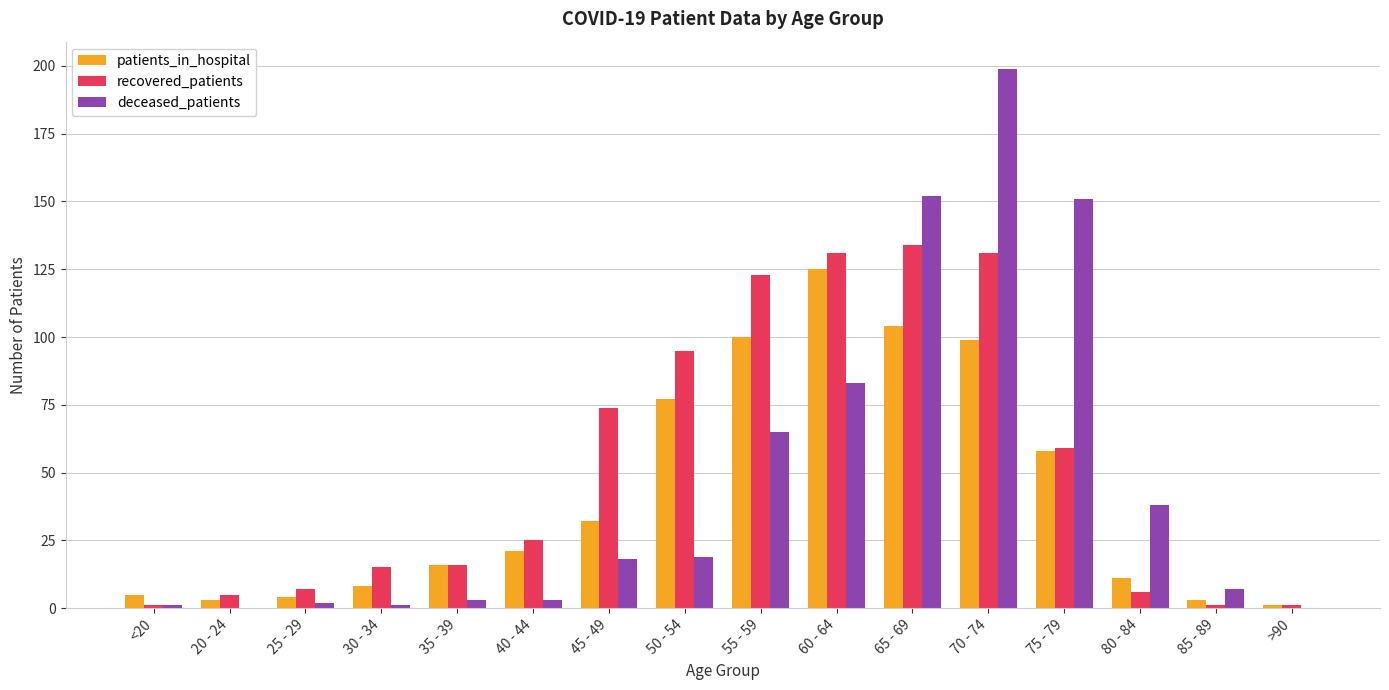

Are the bars horizontal?

No